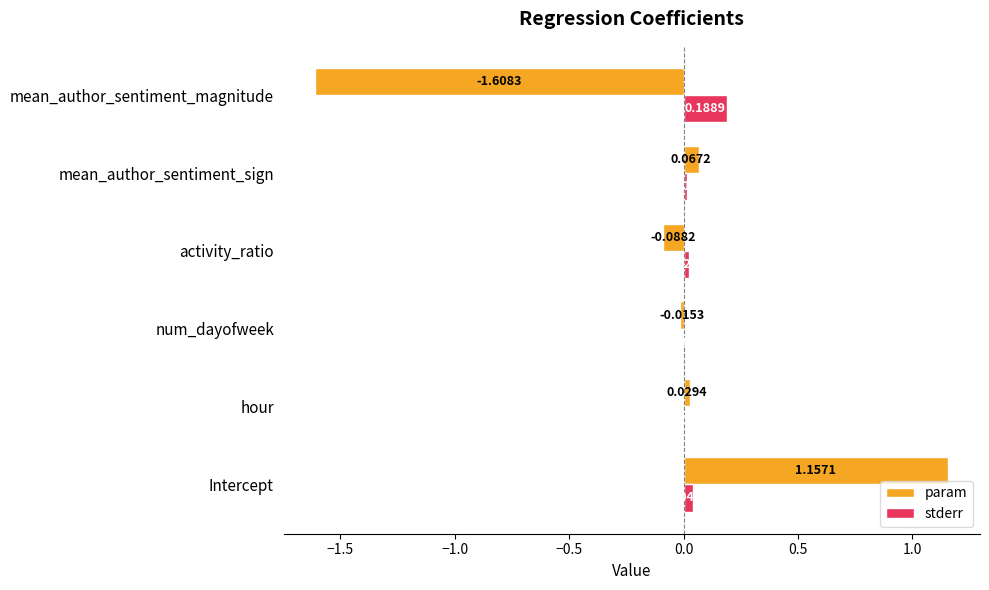

Is the value of stderr at num_dayofweek greater than the value of param at num_dayofweek?

Yes